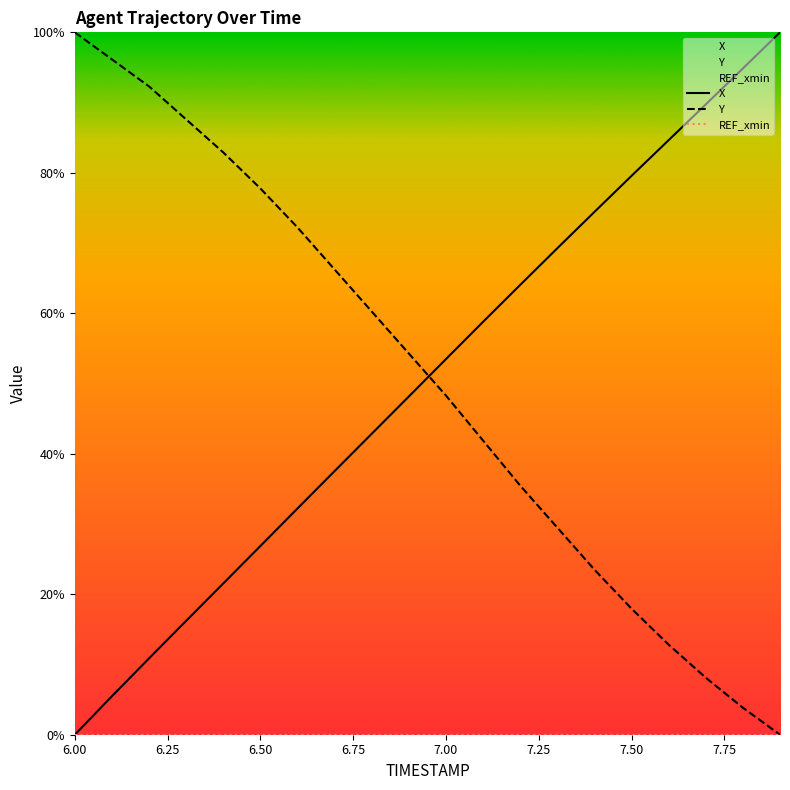

What is the maximum value for X?

100.0